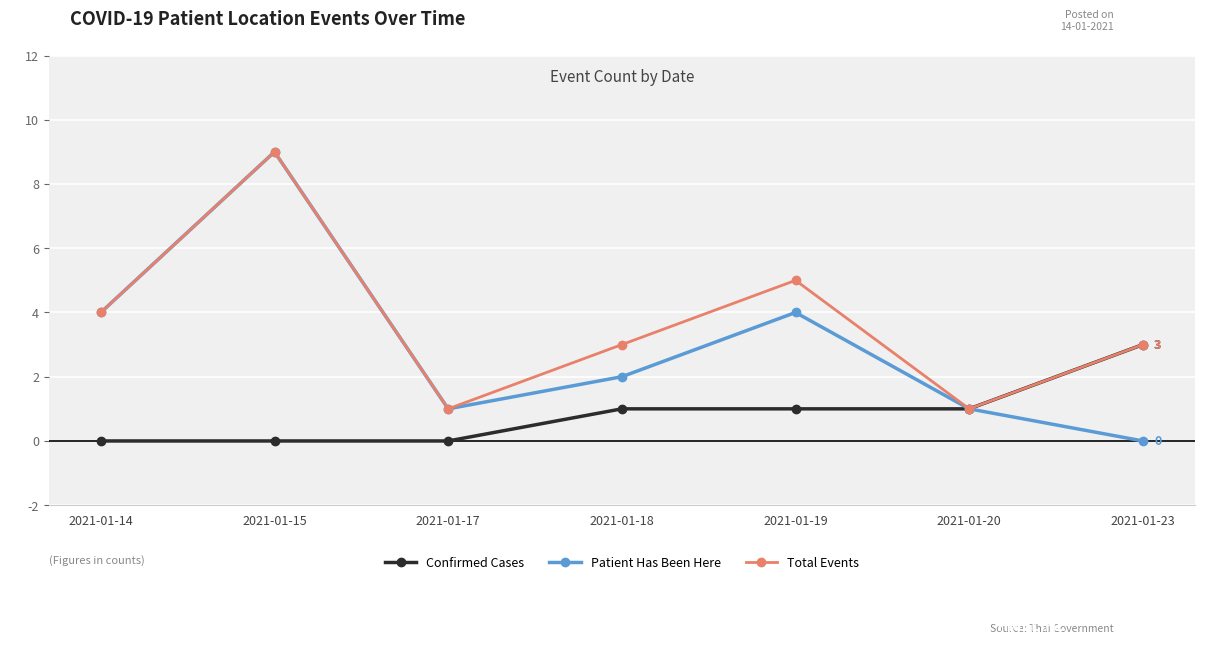

At 2021-01-19, list the series in order from smallest to largest.

Confirmed Cases, Patient Has Been Here, Total Events